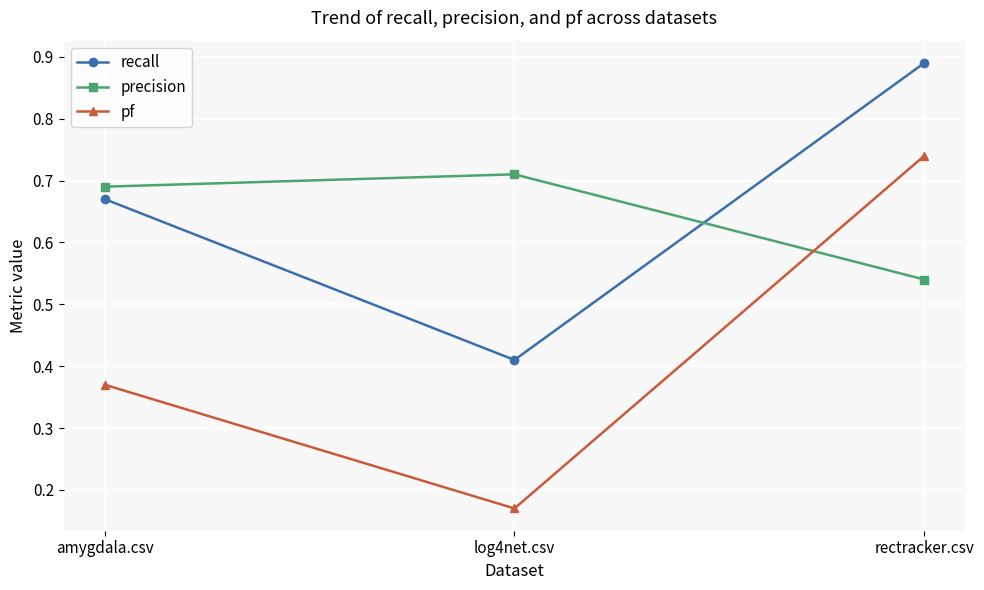

Which series has the largest range (max minus min)?

pf